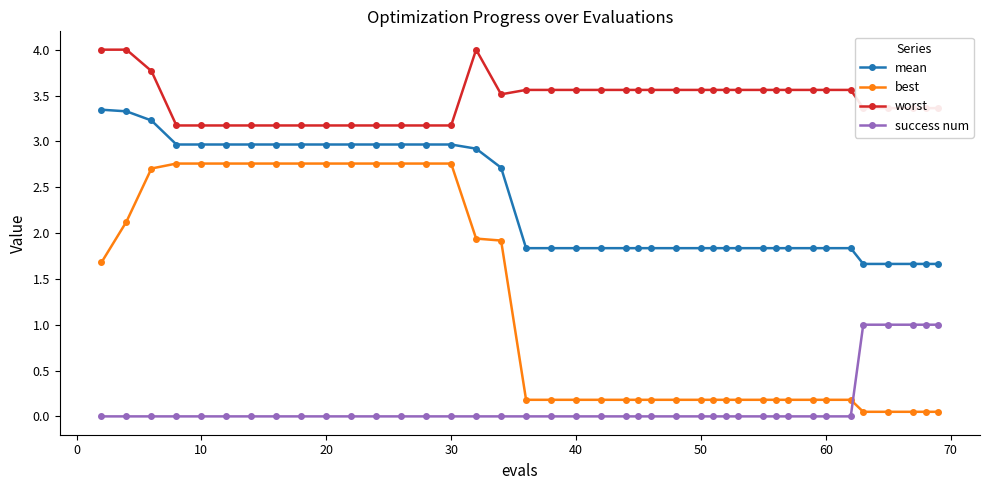

True or false: success num and mean cross at least once.

False